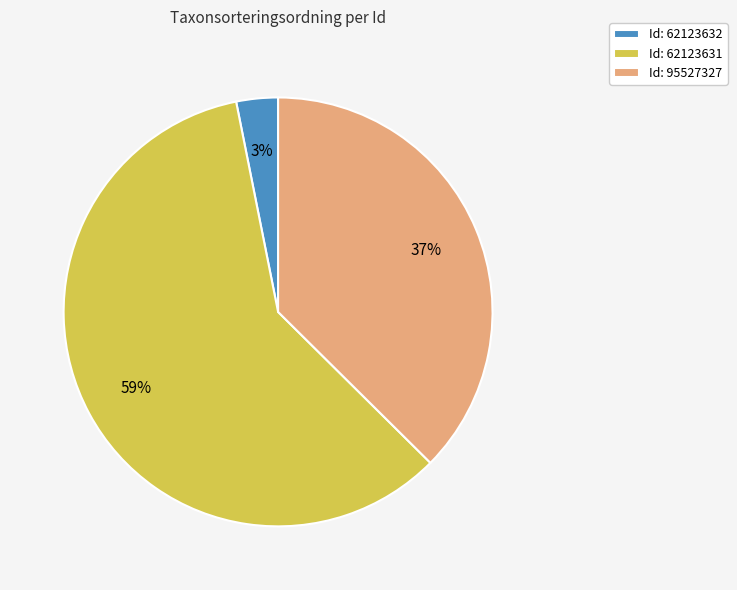

To the nearest percent, what is the combined percentage of Id: 62123631 and Id: 95527327?

97%